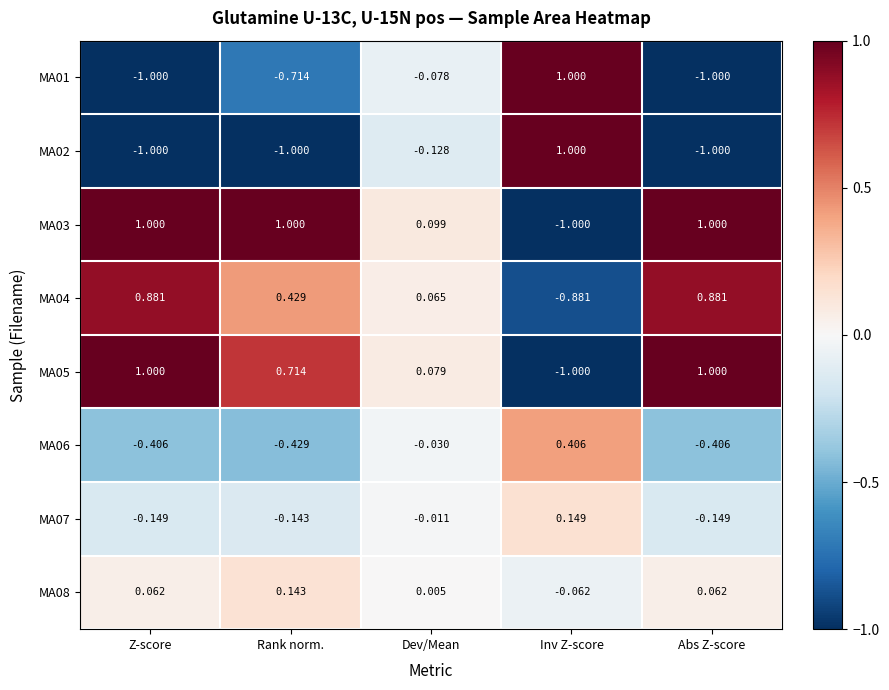

Where is MA07 nearest to the value 0?

Dev/Mean